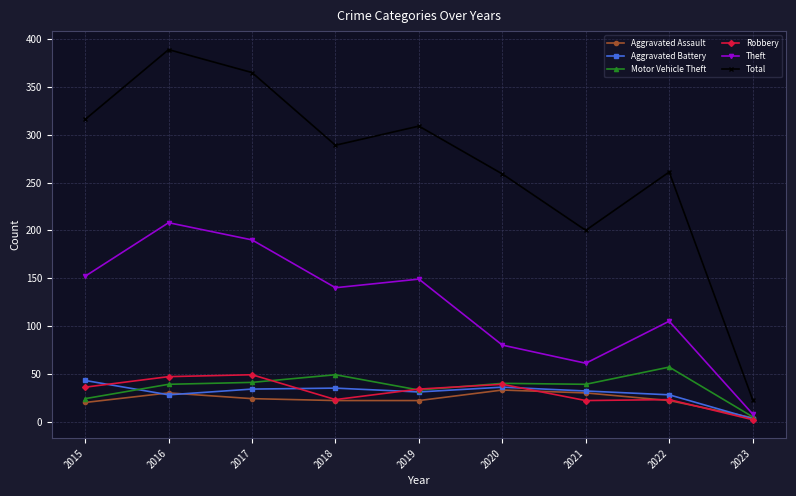

What is the difference between the second highest and second lowest values in the Aggravated Battery series?

8